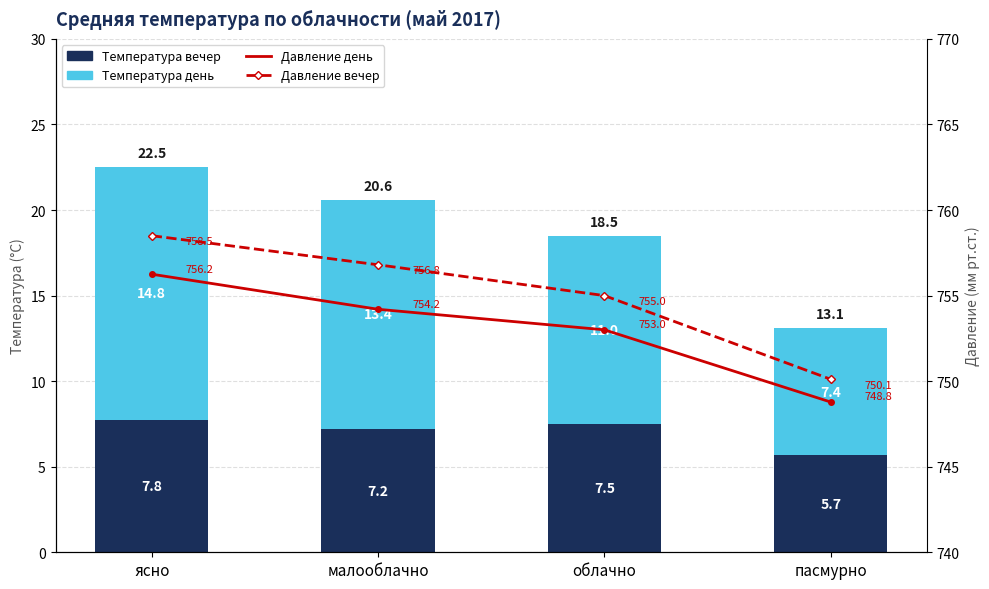

What is the value of the Температура день bar at the 3rd from the left?

11.0